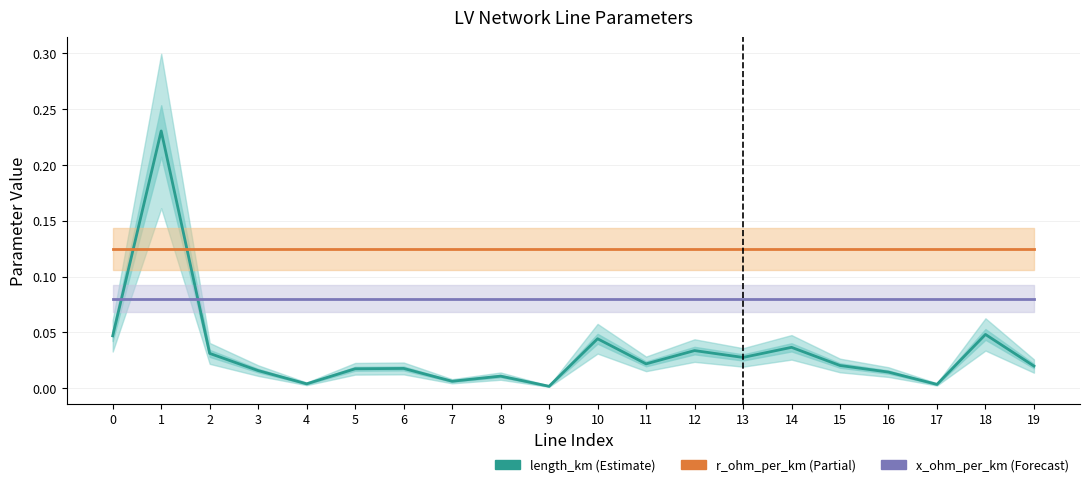

List the labels in order of x_ohm_per_km value, smallest first.

0, 1, 2, 3, 4, 5, 6, 7, 8, 9, 10, 11, 12, 14, 15, 16, 17, 18, 19, 13